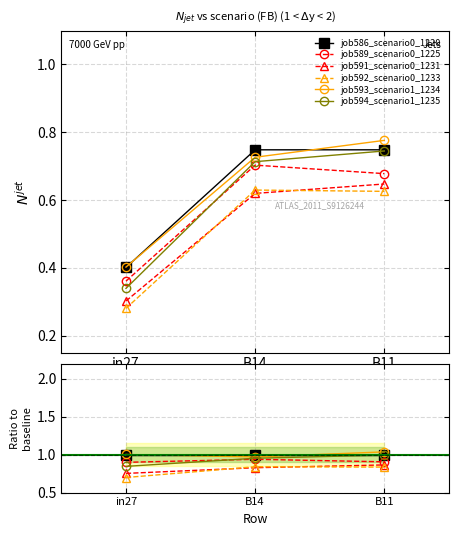

Reading right to left, what are all the values shown in this chart?

job586_scenario0_1220: B11=1.0	B14=1.0	in27=1.0
job589_scenario0_1225: B11=0.9	B14=0.9	in27=0.9
job591_scenario0_1231: B11=0.9	B14=0.8	in27=0.8
job592_scenario0_1233: B11=0.8	B14=0.8	in27=0.7
job593_scenario1_1234: B11=1.0	B14=1.0	in27=1.0
job594_scenario1_1235: B11=1.0	B14=1.0	in27=0.8